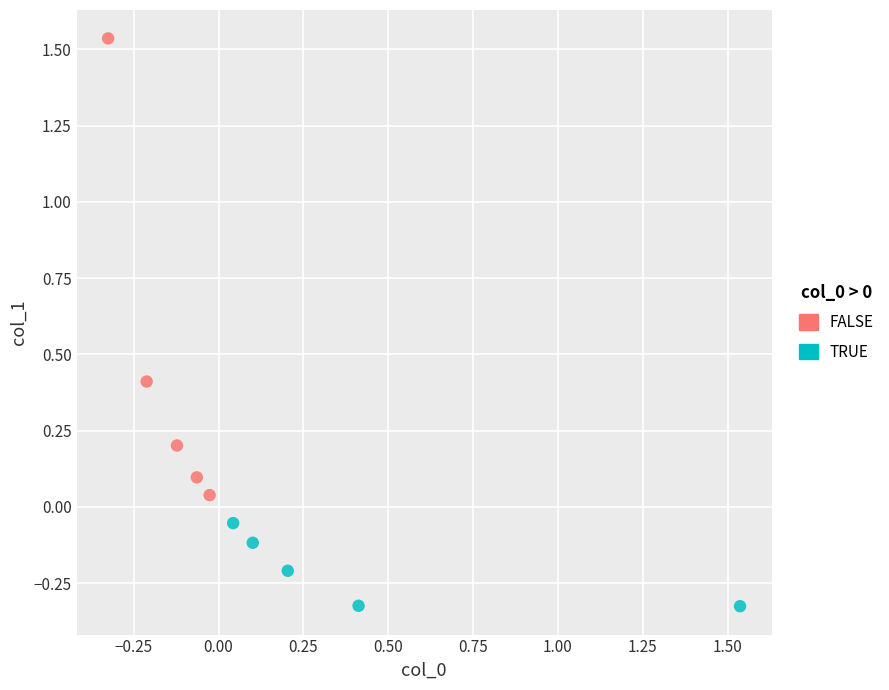

What are all the series names shown in the legend?

FALSE, TRUE